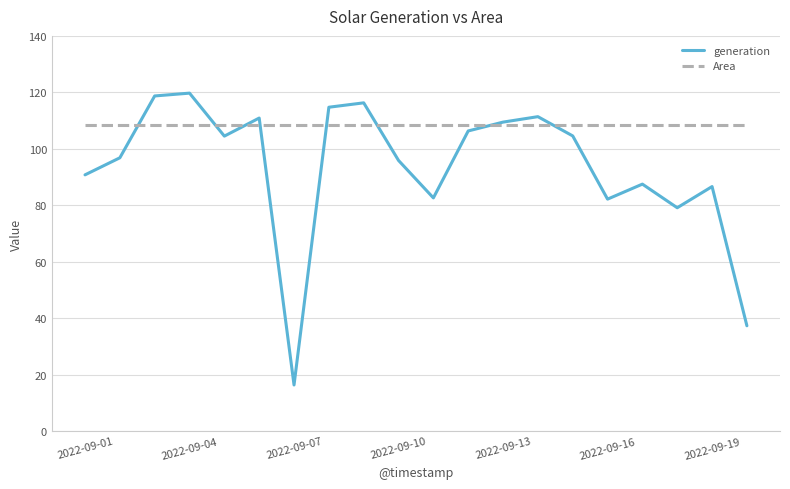

List the series in order of their peak value, highest first.

generation, Area